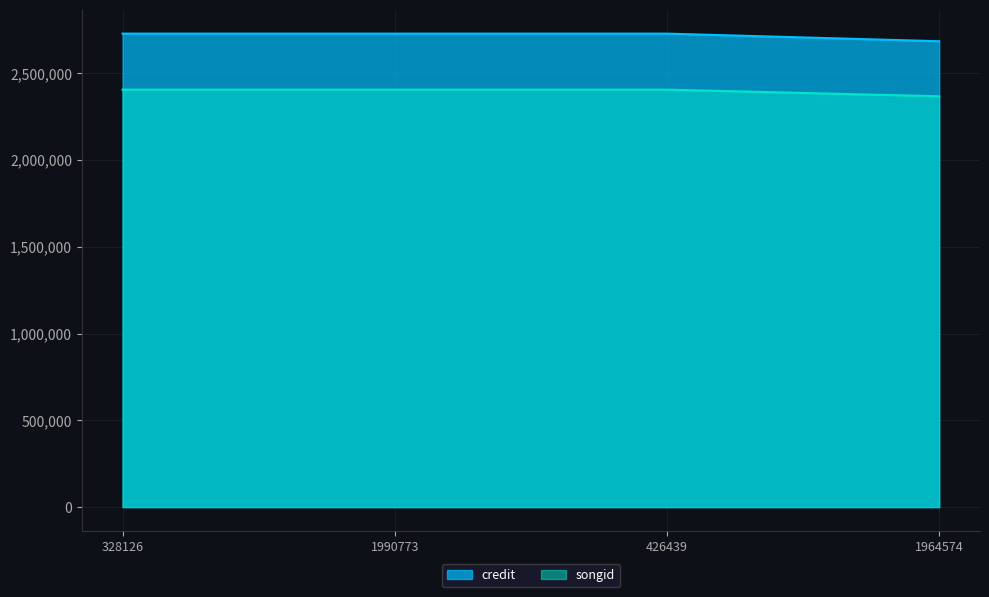

What is the value of the songid point at the 3rd from the left?

2406150